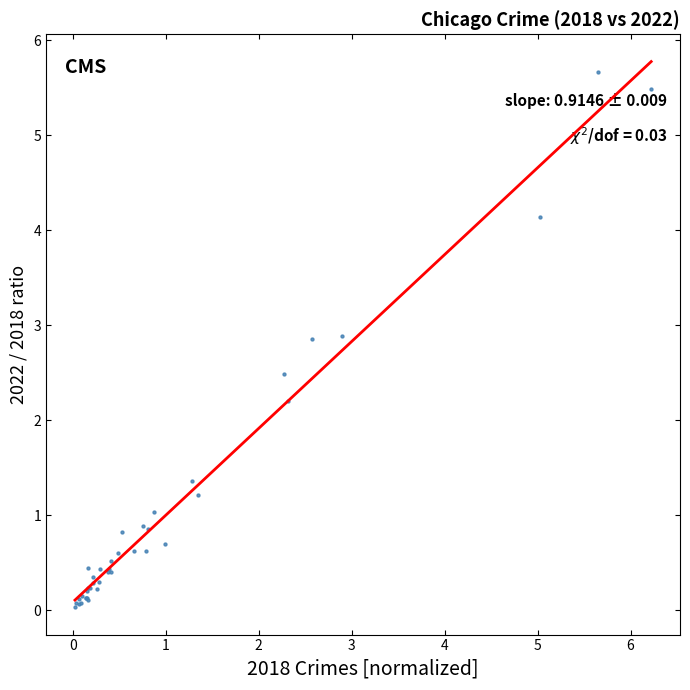

What Y value in the scatter plot is closest to 2?

2.2